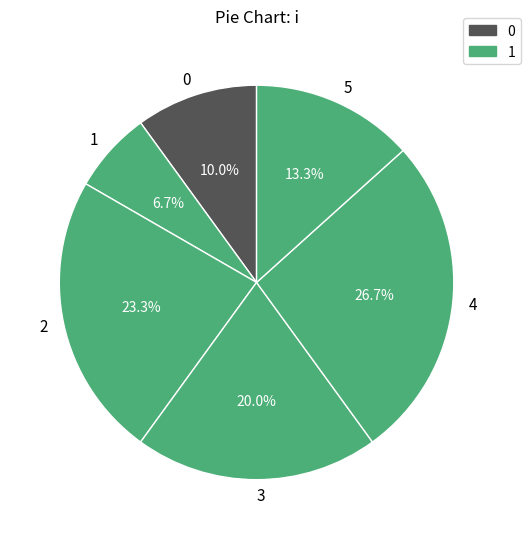

To the nearest percent, what percentage of the pie is 3?

20%